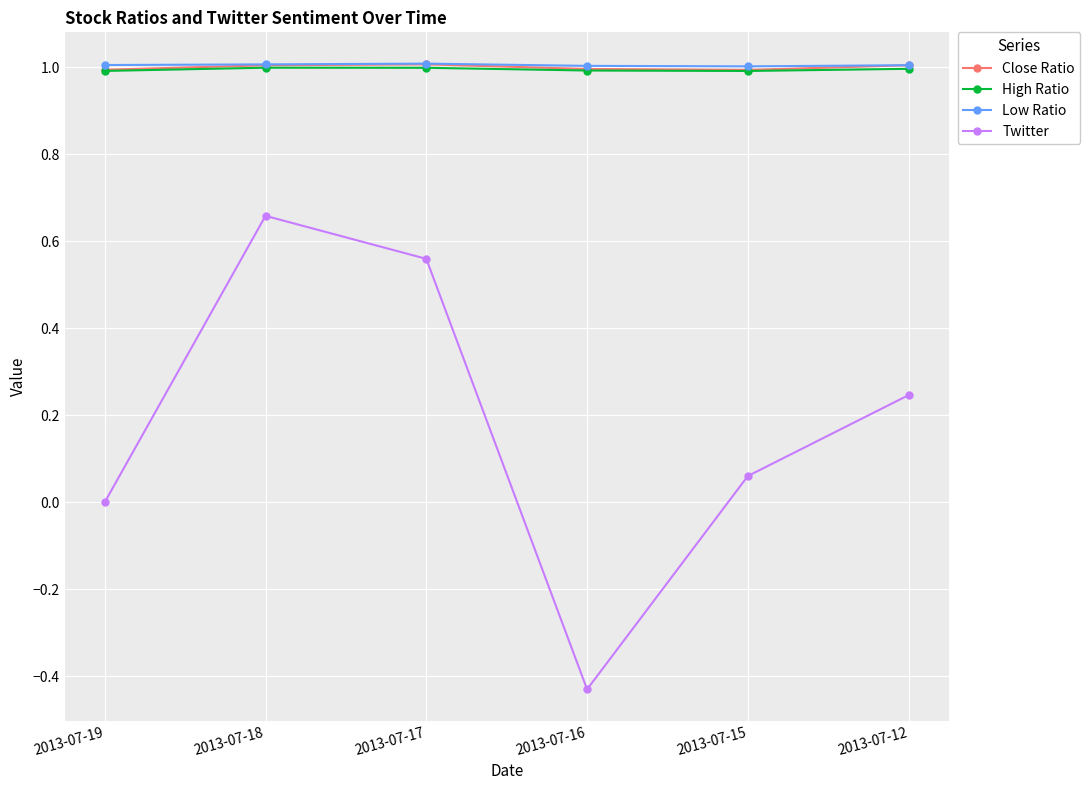

What is the difference between the highest and lowest values at 2013-07-12?

0.8